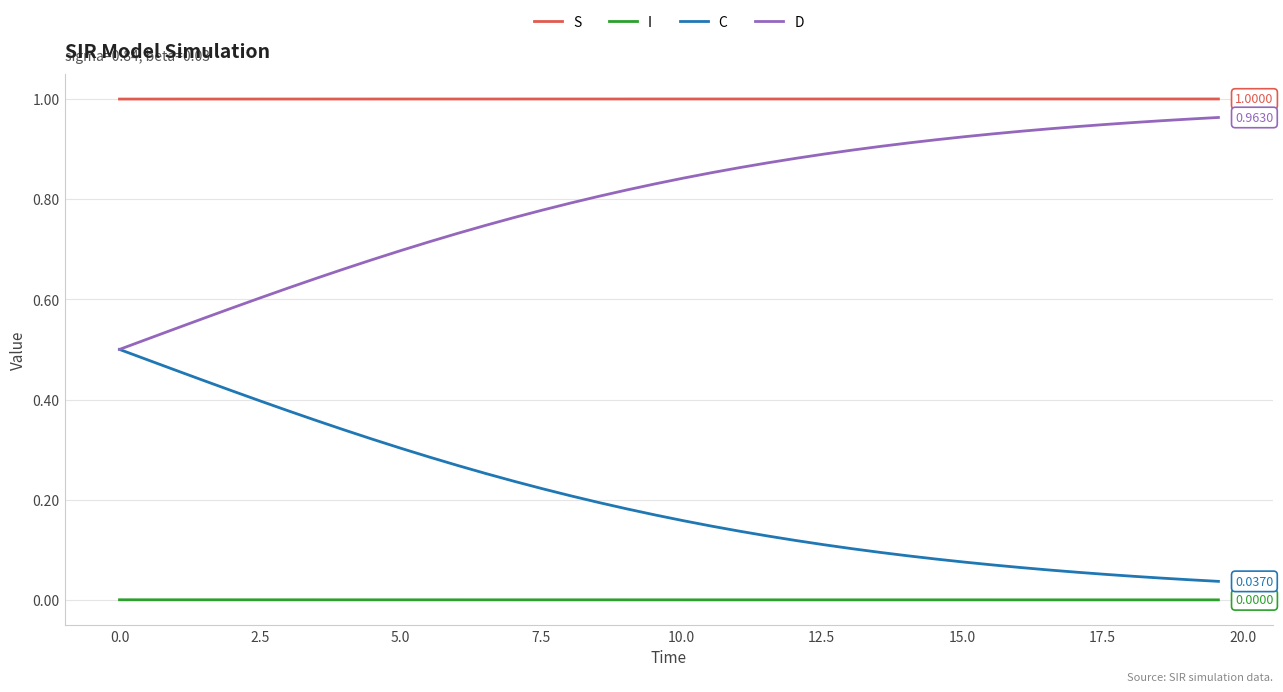

True or false: I and S intersect in this chart.

False